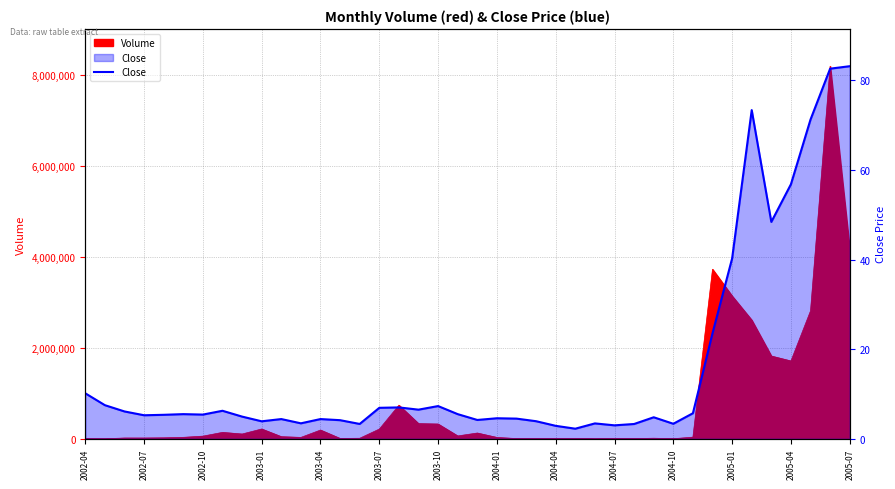

What position from the left is 2002-07?

4